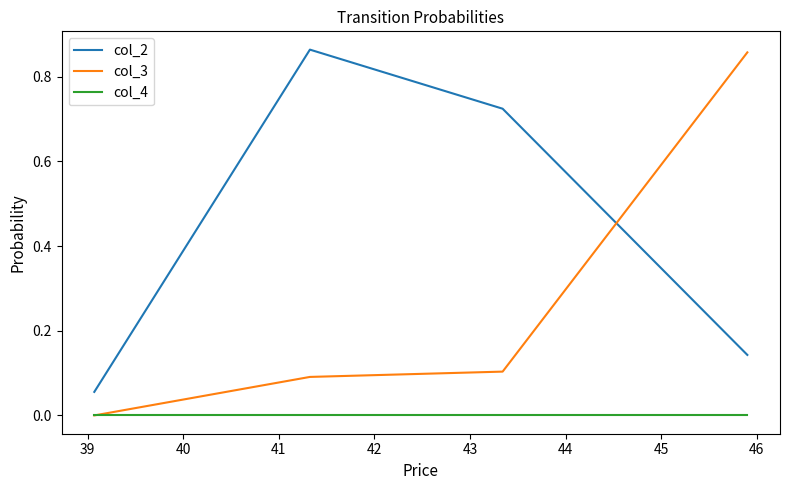

List the series in order of their overall mean, highest first.

col_2, col_3, col_4